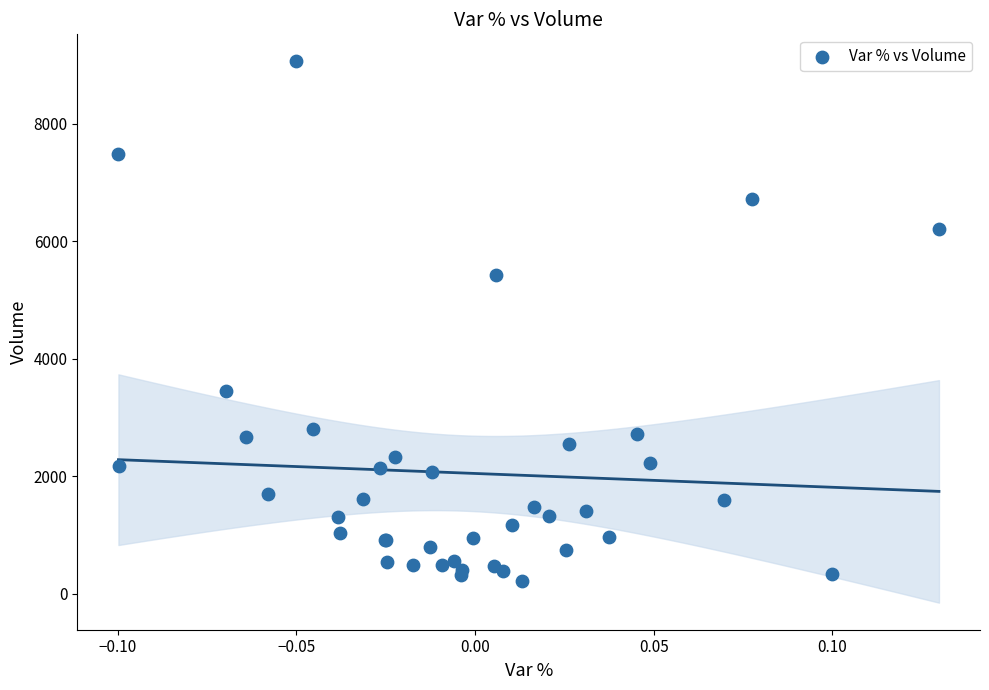

What Y value in the scatter plot is closest to 4641?

5416